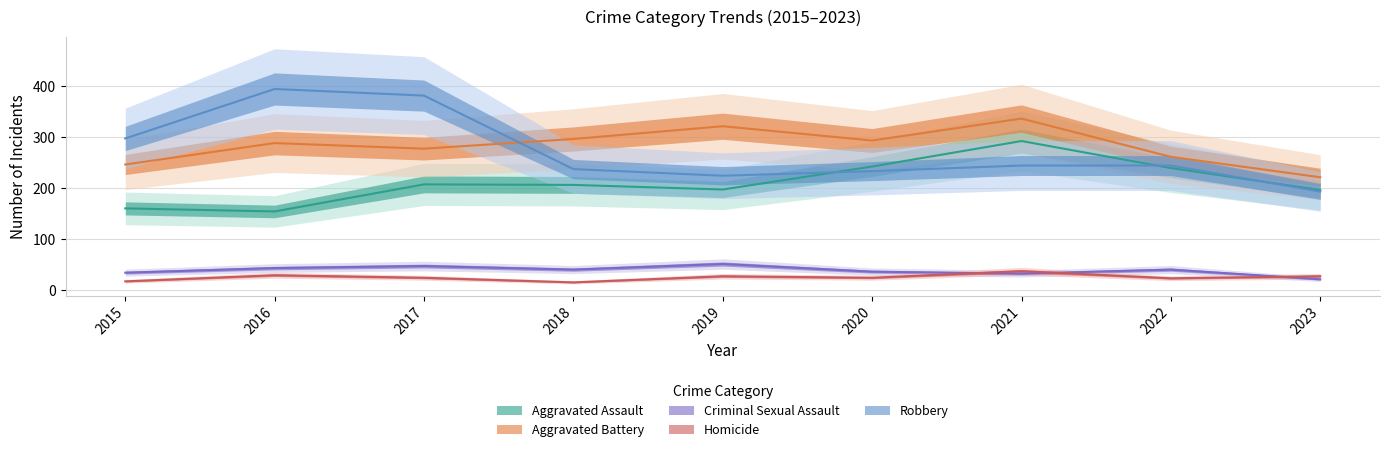

Reading right to left, what are all the values shown in this chart?

Aggravated Assault: 2023=196	2022=239	2021=292	2020=242	2019=197	2018=206	2017=207	2016=154	2015=160
Aggravated Battery: 2023=221	2022=261	2021=336	2020=293	2019=321	2018=296	2017=277	2016=288	2015=246
Criminal Sexual Assault: 2023=21	2022=40	2021=32	2020=36	2019=51	2018=40	2017=47	2016=43	2015=34
Homicide: 2023=27	2022=23	2021=37	2020=24	2019=27	2018=15	2017=24	2016=29	2015=17
Robbery: 2023=193	2022=244	2021=244	2020=233	2019=224	2018=237	2017=381	2016=394	2015=297